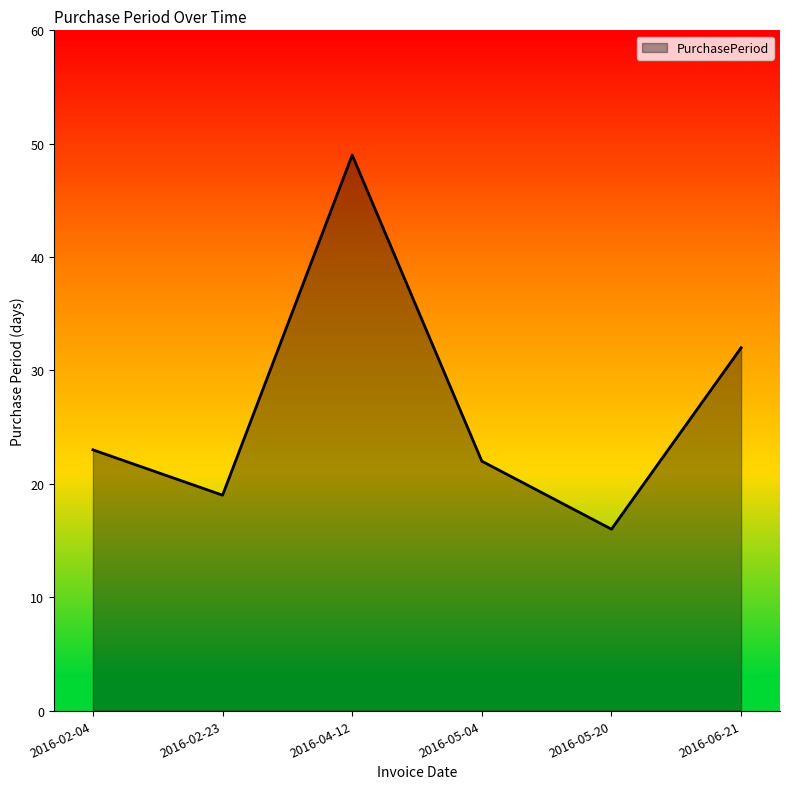

What is the smallest value displayed?

16